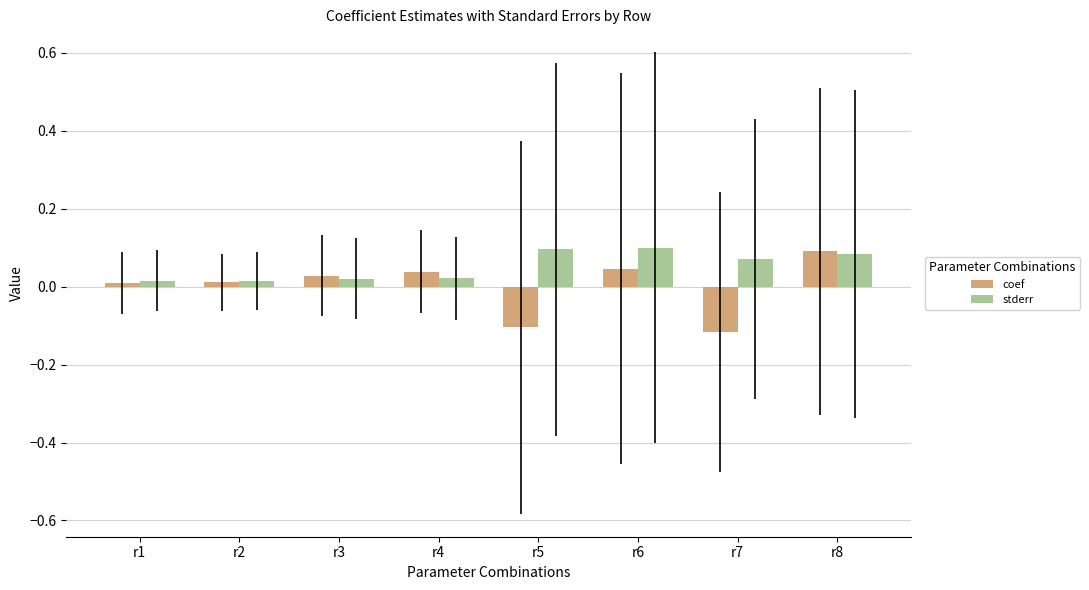

How many groups of bars are there?

8